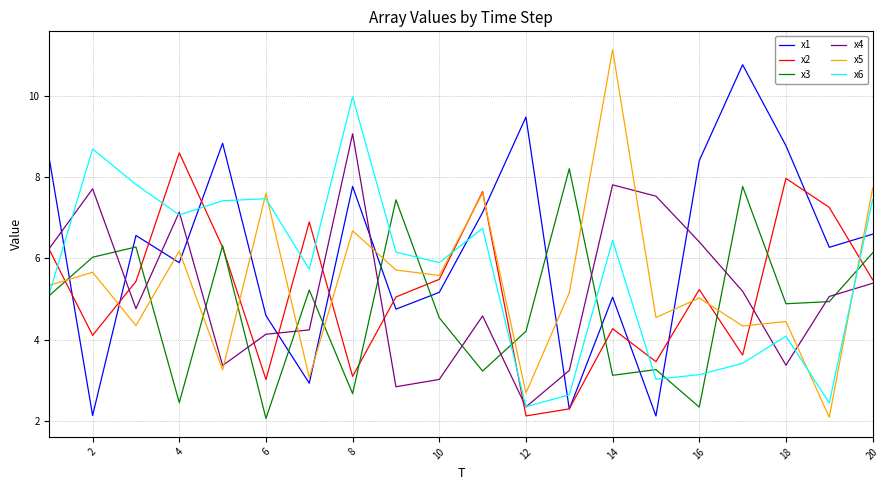

What is the sum of all x1 values?

123.9